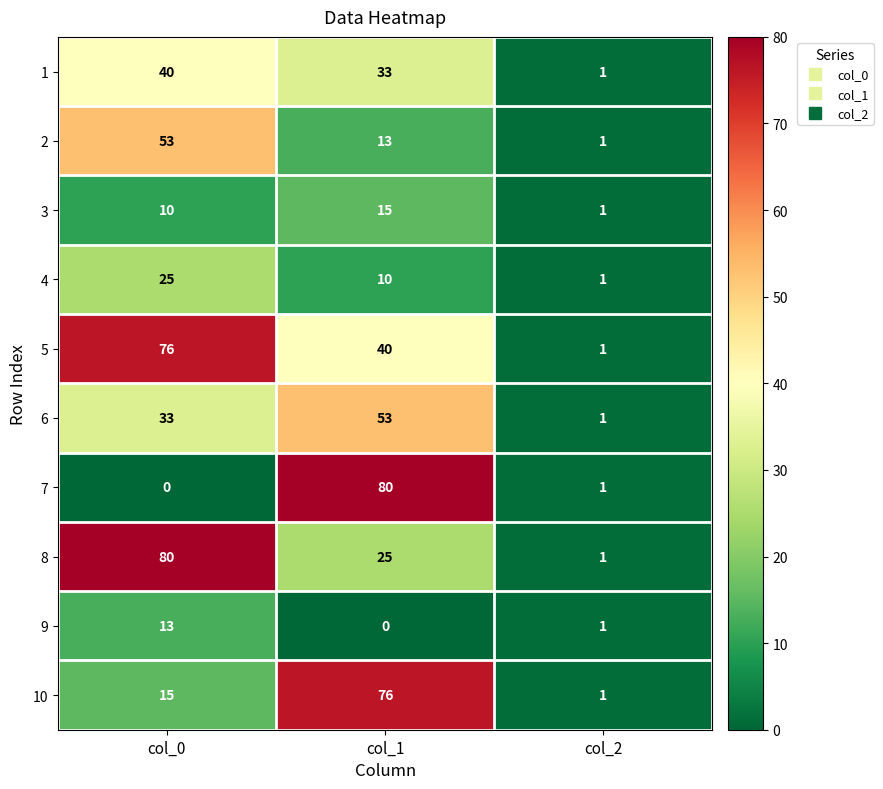

Which category has the lowest value in the 1 series?

col_2